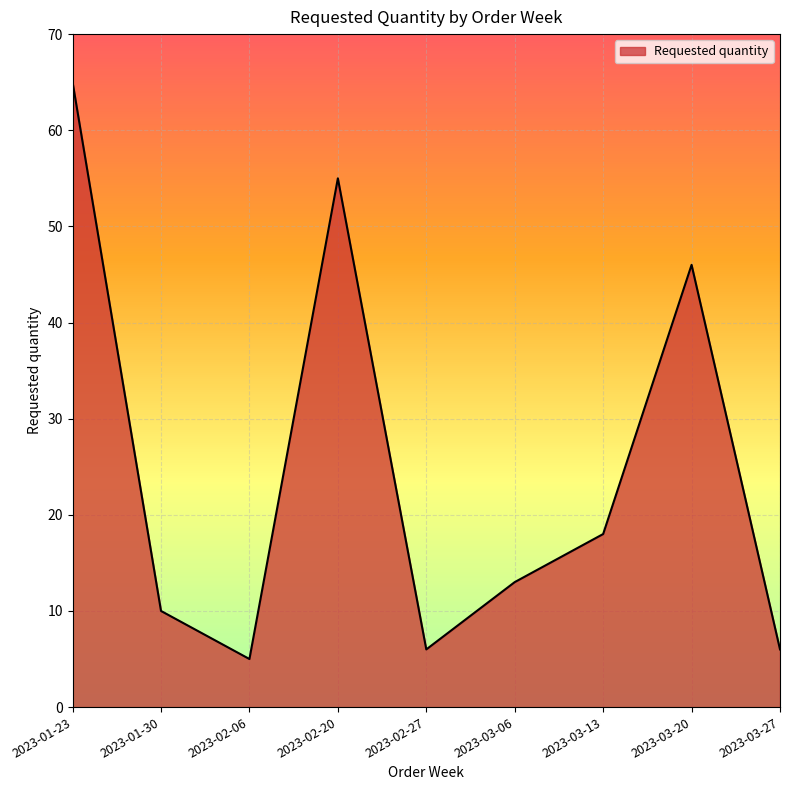

Reading left to right, what are all the values shown in this chart?

2023-01-23=65	2023-01-30=10	2023-02-06=5	2023-02-20=55	2023-02-27=6	2023-03-06=13	2023-03-13=18	2023-03-20=46	2023-03-27=6